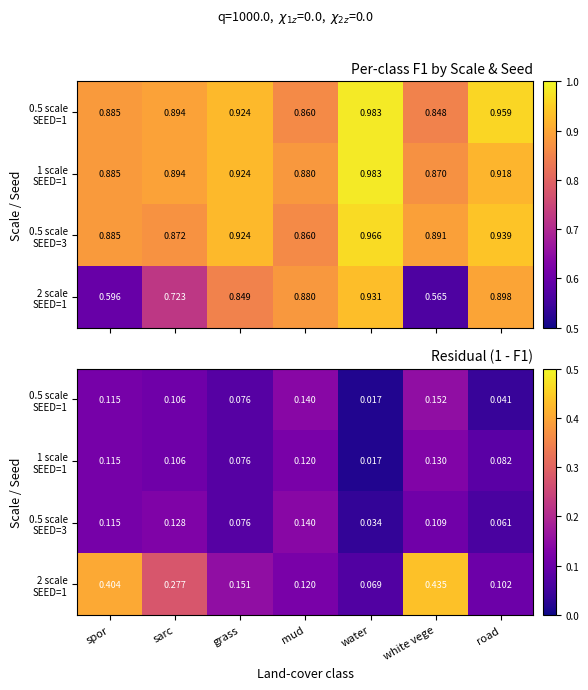

What is the approximate value of 0.5 scale SEED=1 at grass?

0.1